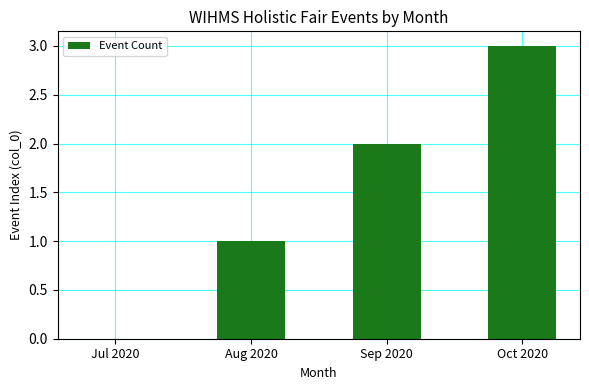

What is the sum of the values at Jul 2020 and Aug 2020?

1